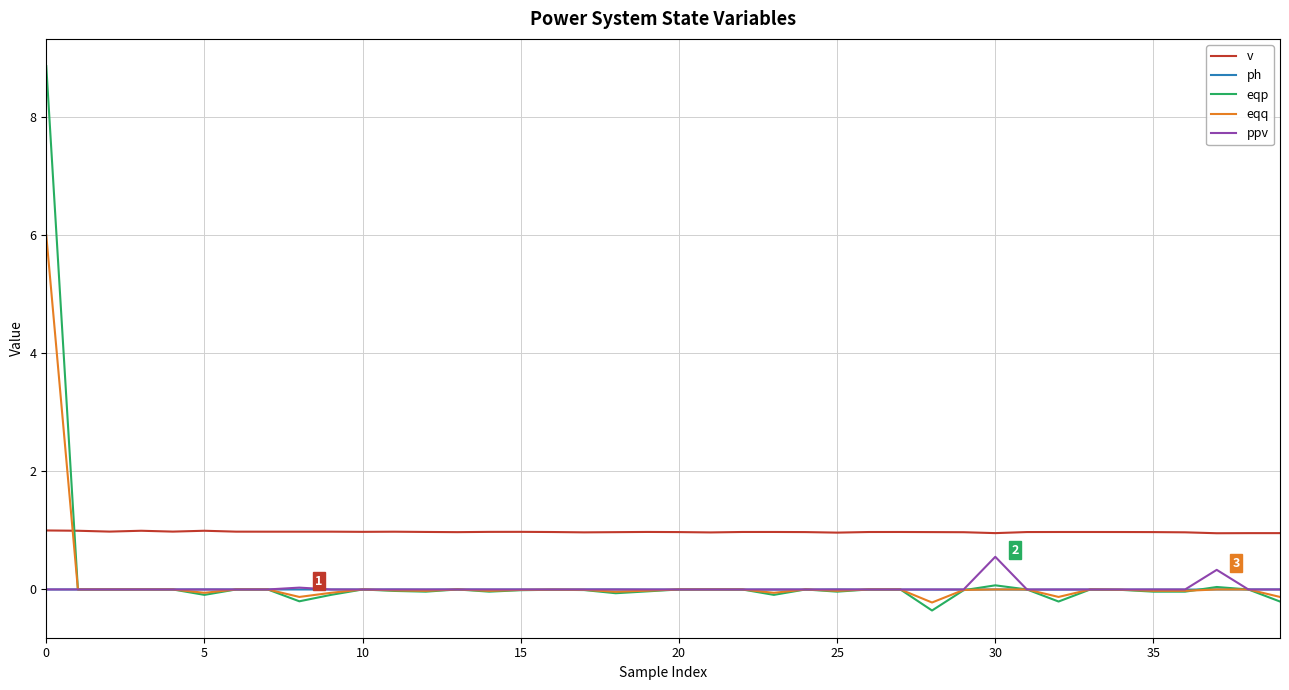

True or false: v and ph cross at least once.

False